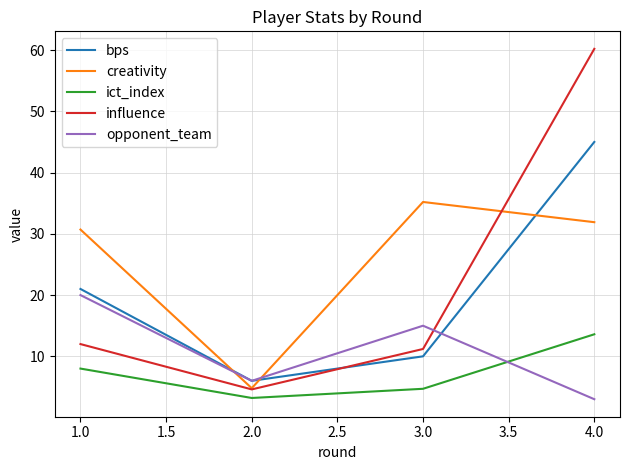

Reading left to right, what are all the values shown in this chart?

bps: 21.0	6.0	10.0	45.0
creativity: 30.7	4.8	35.2	31.9
ict_index: 8.0	3.2	4.7	13.6
influence: 12.0	4.6	11.2	60.2
opponent_team: 20.0	6.0	15.0	3.0